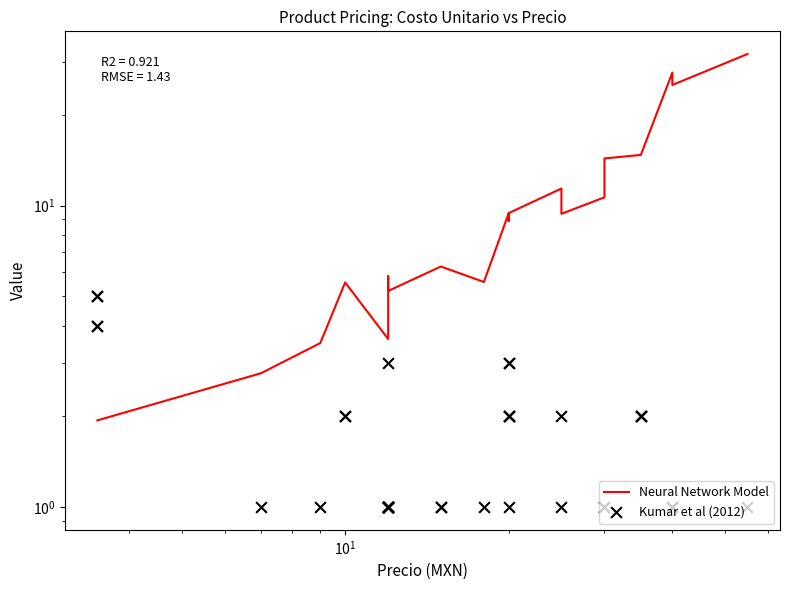

What are all the series names shown in the legend?

Neural Network Model, Kumar et al (2012)